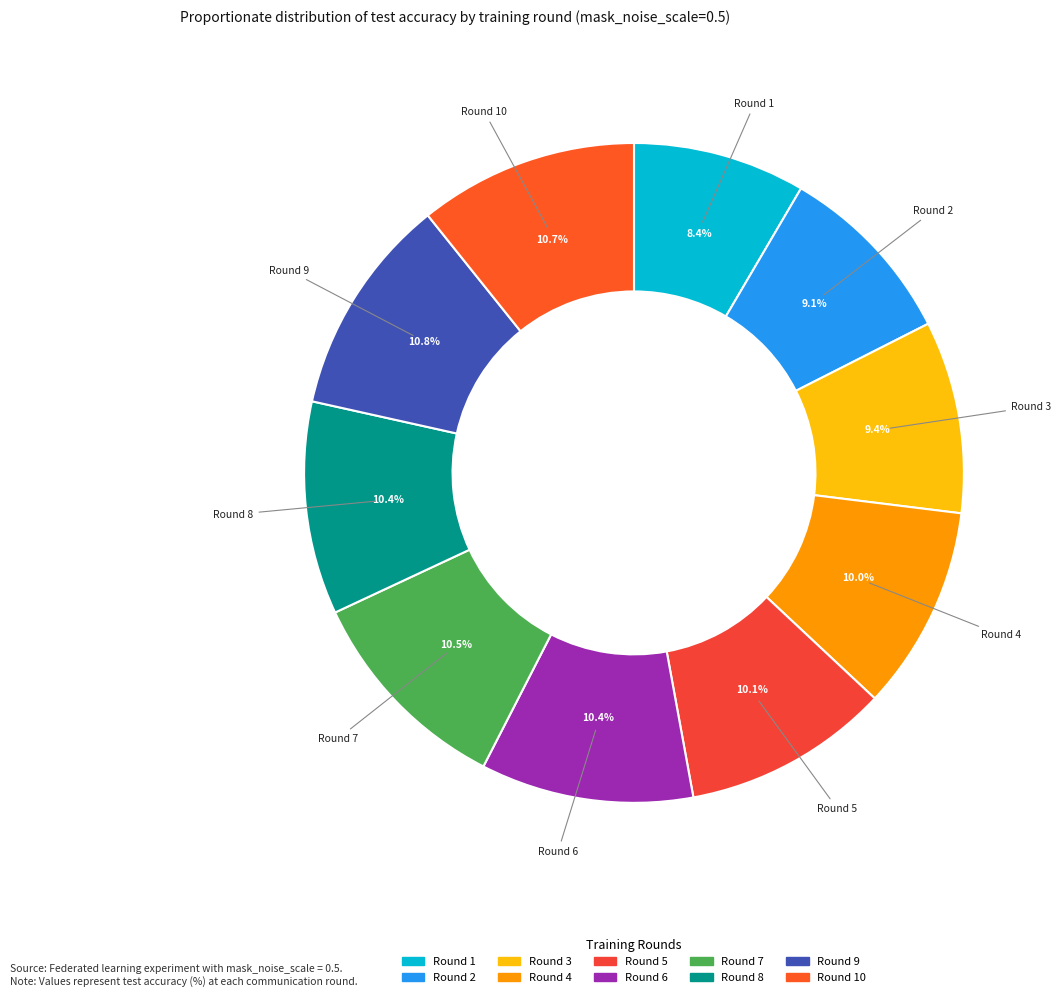

Count the number of slices in the pie.

10